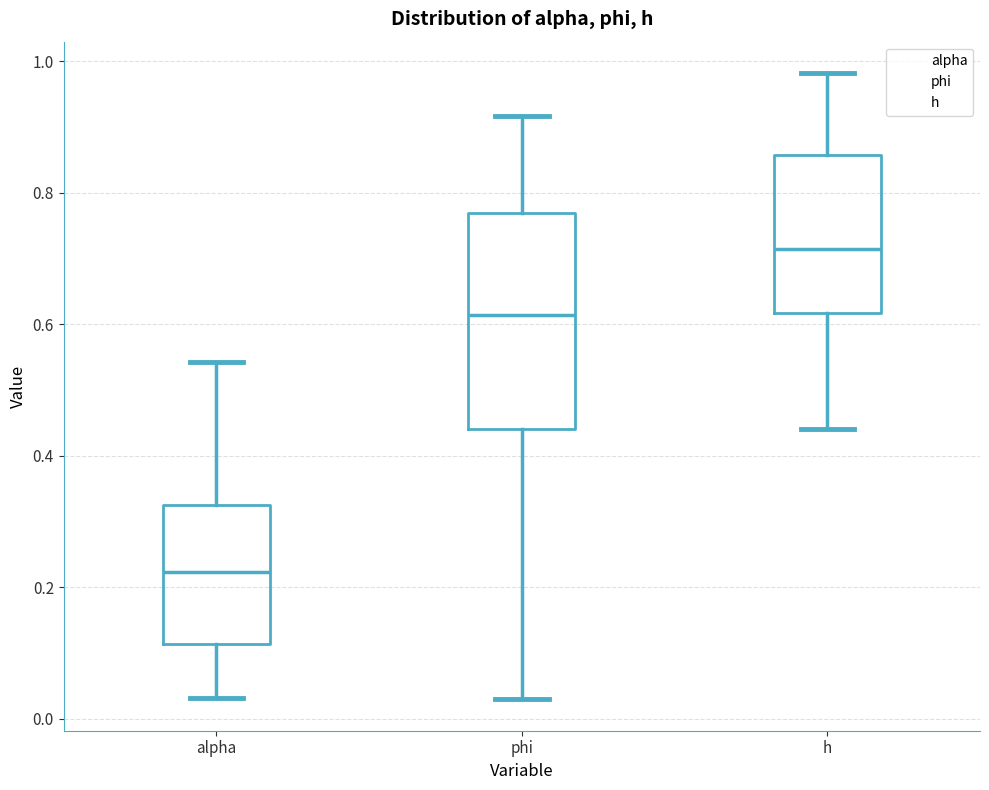

Reading left to right, transcribe this box plot: for each box, give where its median line is, the range the box spans, and where its two whiskers end, as read against the y-axis. The values are not printed on the chart, so give them approximately, as read against the axis.

alpha: median 0.22, box 0.12 to 0.32, whiskers 0.04 to 0.54
phi: median 0.62, box 0.44 to 0.78, whiskers 0.02 to 0.92
h: median 0.72, box 0.62 to 0.86, whiskers 0.44 to 0.98